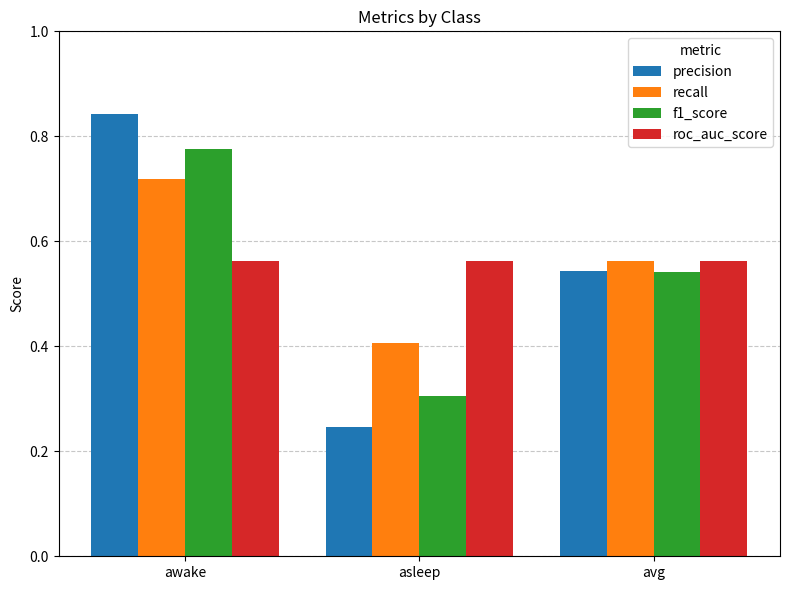

How many precision values are between 0 and 1?

3